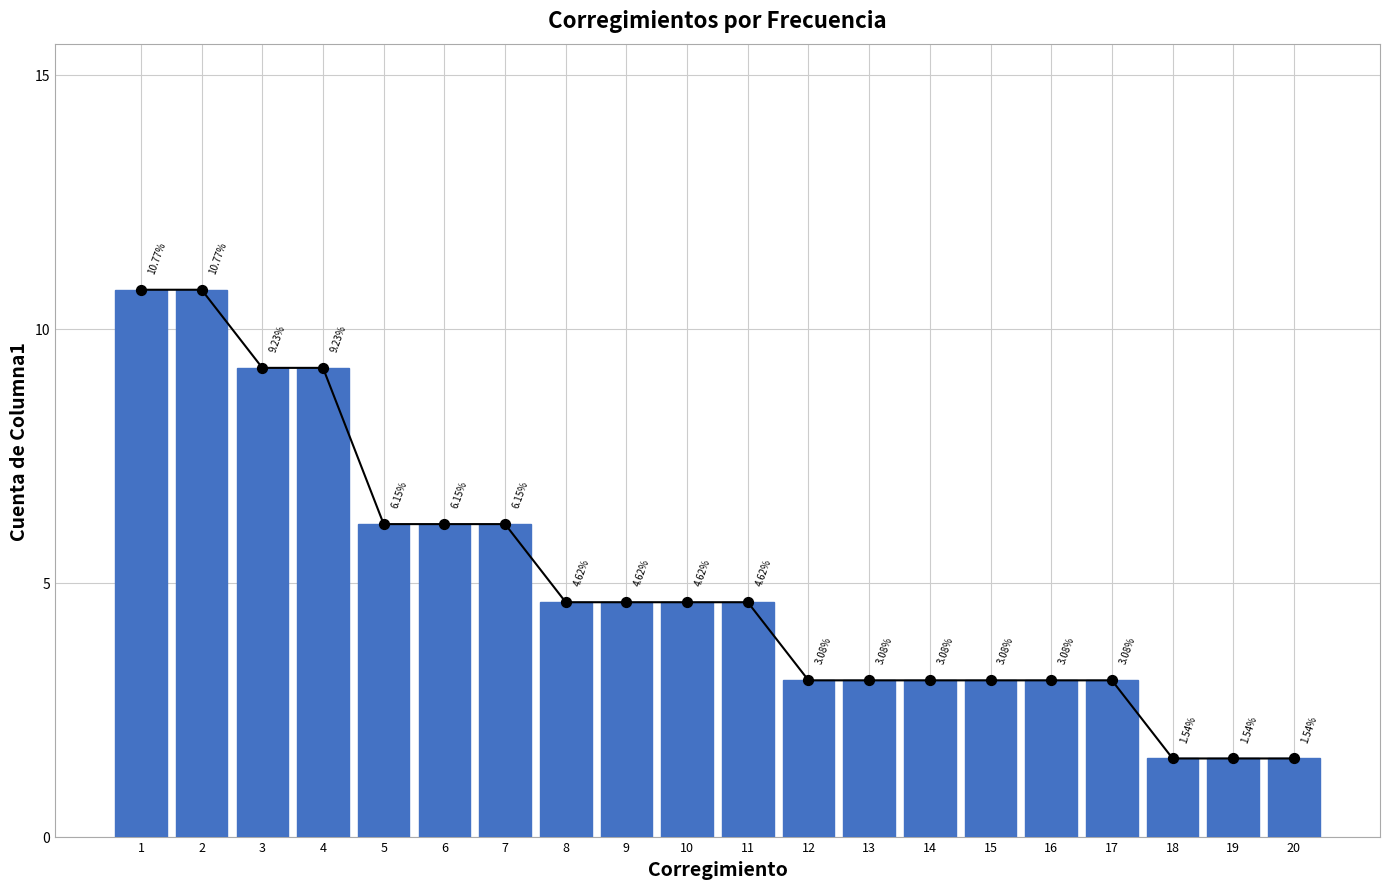

Which has a higher value, 2 or 3?

2